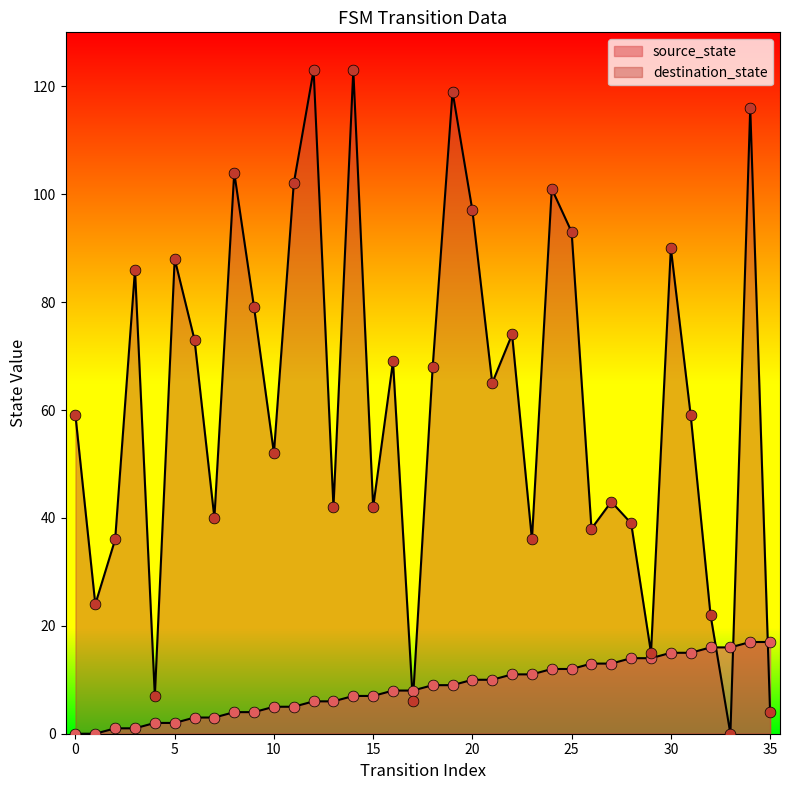

What is the total value across all series at 6?

76